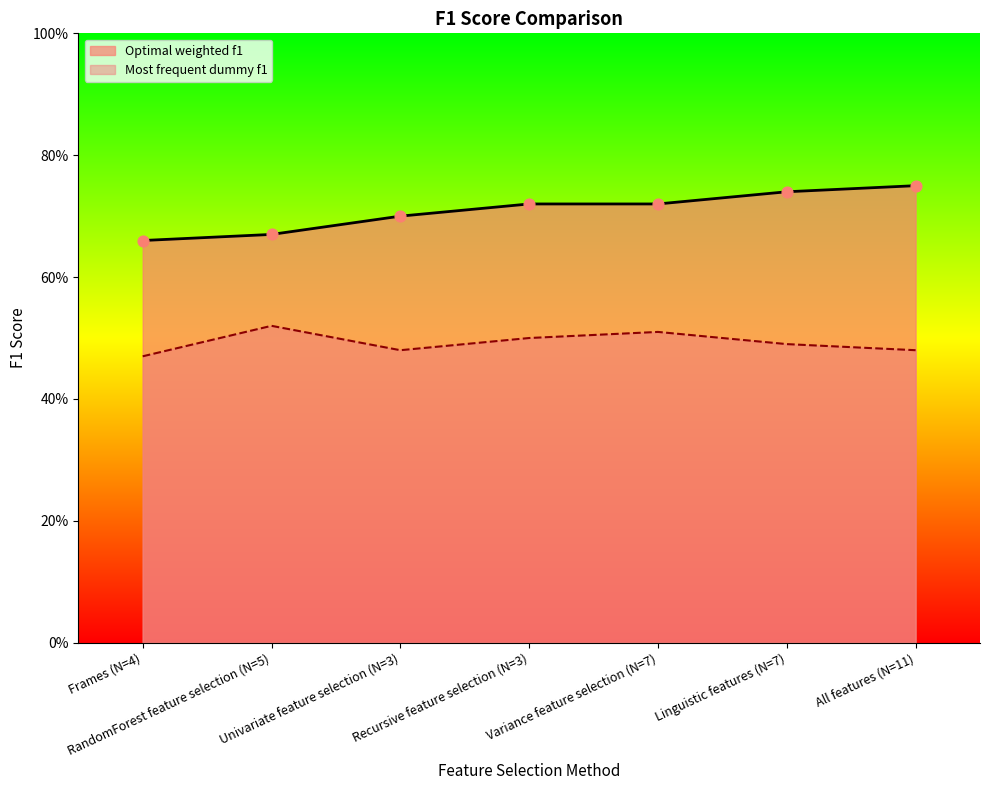

Which series has the widest spread of Y values?

Optimal weighted f1